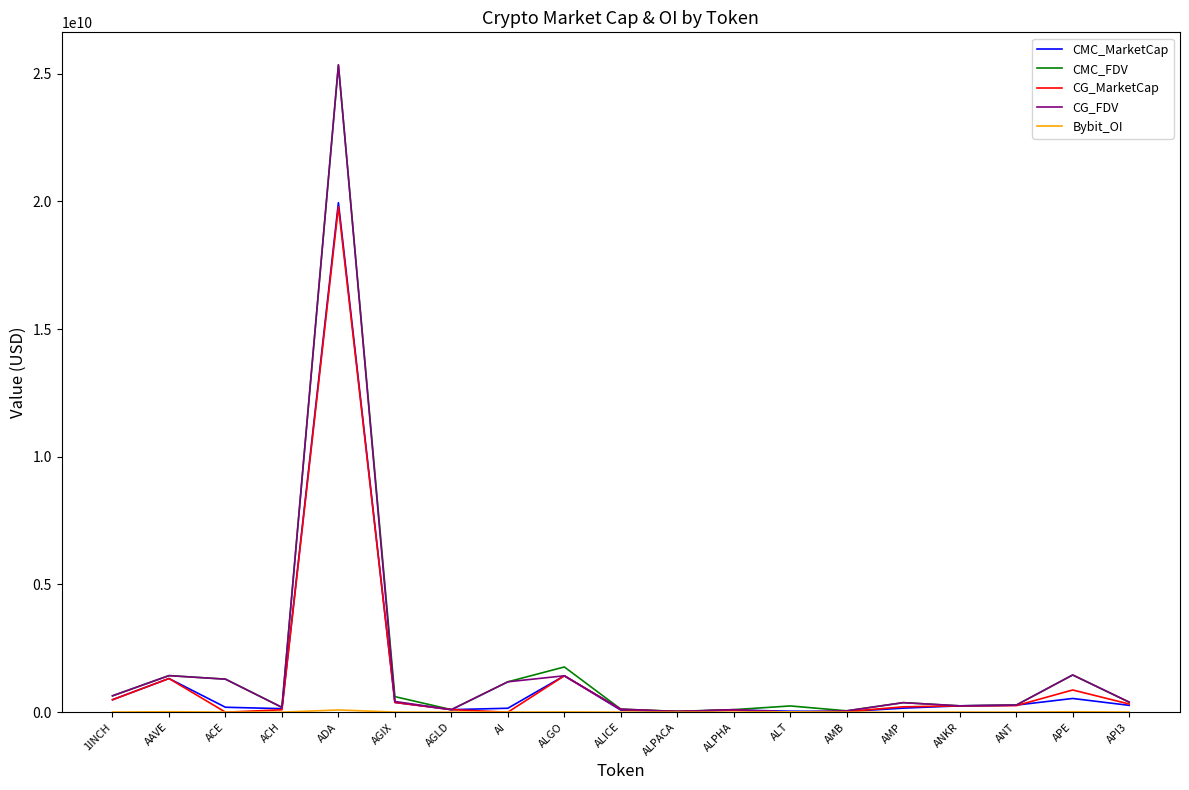

Is it true that CG_MarketCap equals -6573873085.9 at ACE?

False